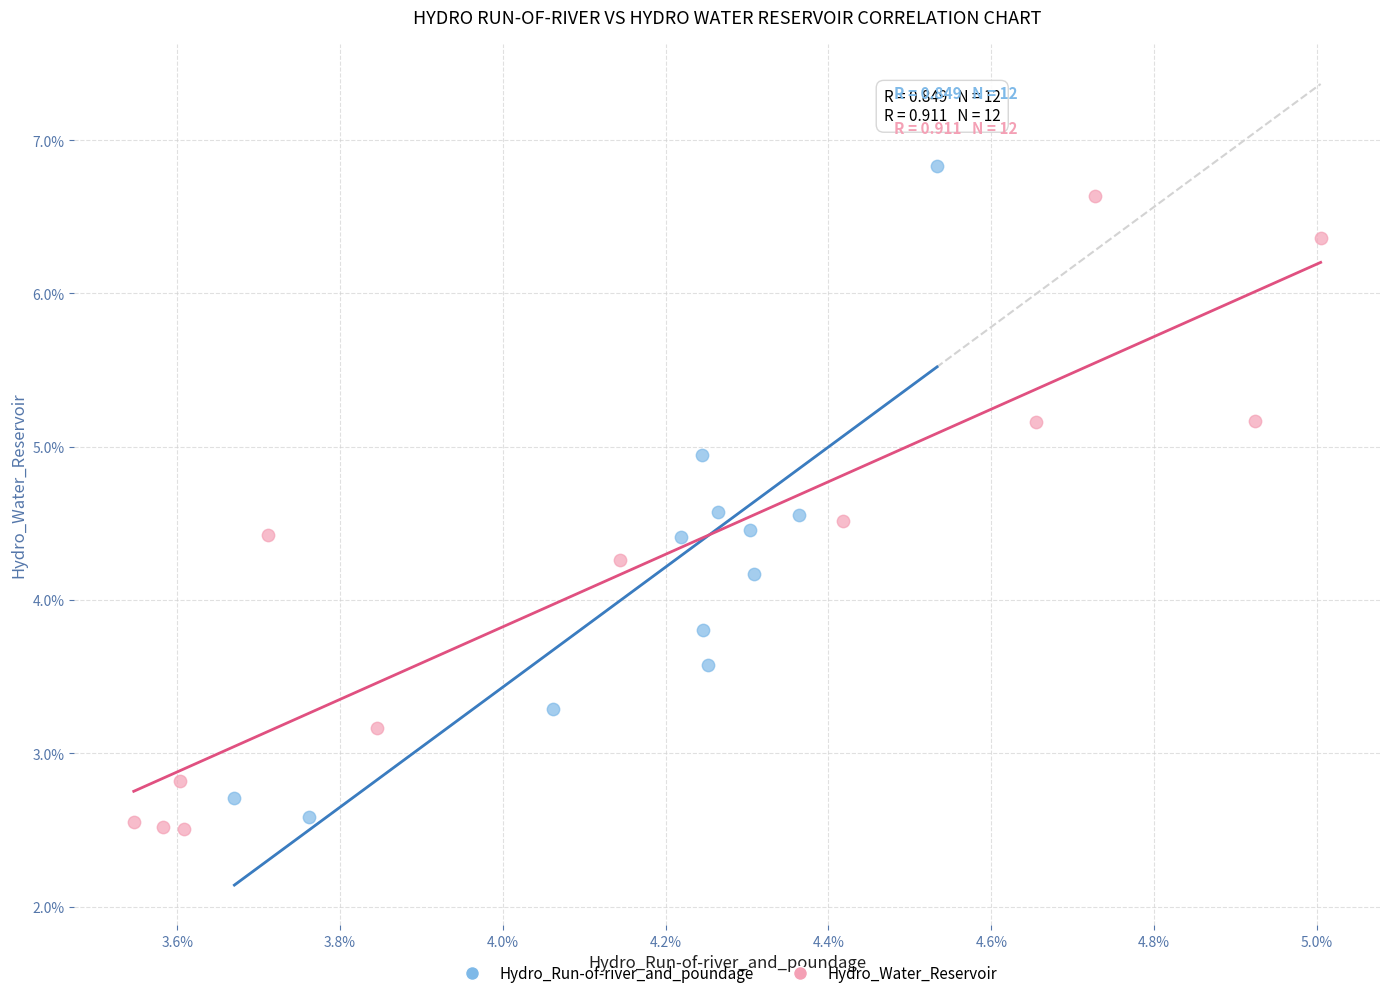

What are all the series names shown in the legend?

Hydro_Run-of-river_and_poundage, Hydro_Water_Reservoir